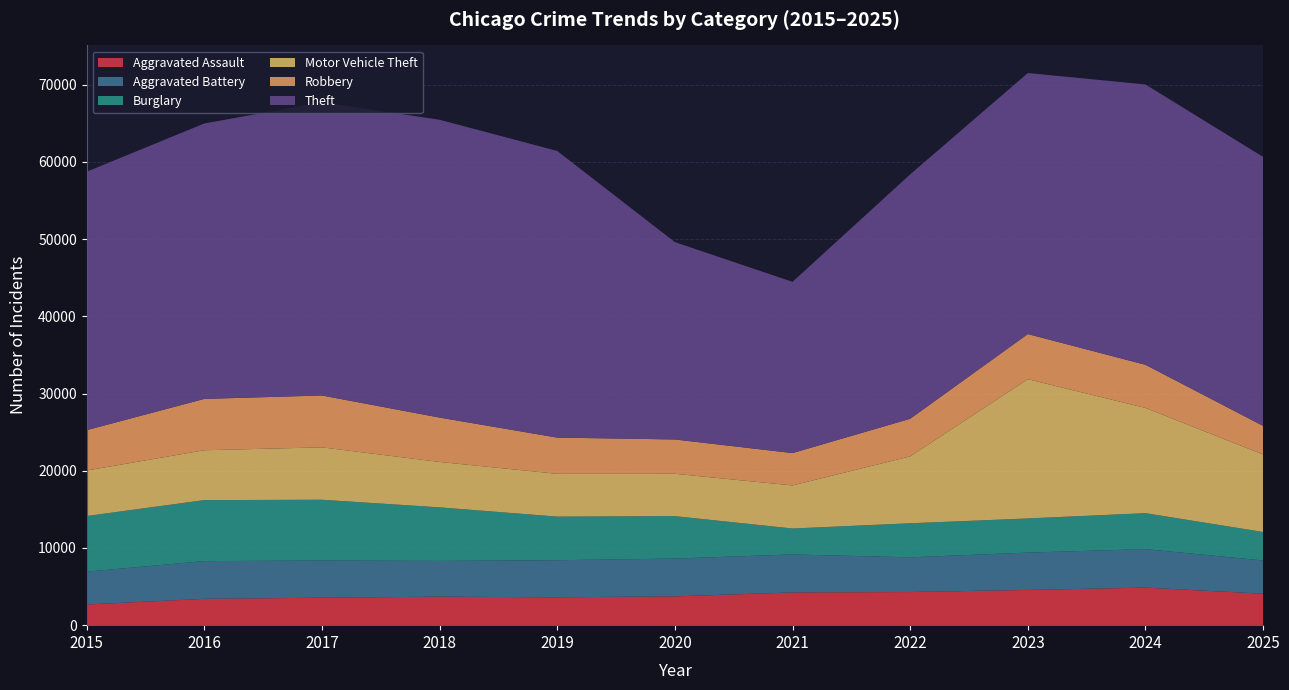

Reading left to right, list all the values displayed in this chart.

Aggravated Assault: 2015=2679	2016=3408	2017=3559	2018=3692	2019=3611	2020=3731	2021=4238	2022=4292	2023=4566	2024=4862	2025=4075
Aggravated Battery: 2015=4253	2016=4890	2017=4809	2018=4631	2019=4800	2020=4896	2021=4921	2022=4494	2023=4834	2024=4989	2025=4305
Burglary: 2015=7202	2016=7901	2017=7878	2018=6938	2019=5650	2020=5498	2021=3362	2022=4410	2023=4425	2024=4658	2025=3688
Motor Vehicle Theft: 2015=5895	2016=6458	2017=6785	2018=5881	2019=5542	2020=5485	2021=5578	2022=8667	2023=18035	2024=13626	2025=10040
Robbery: 2015=5227	2016=6649	2017=6720	2018=5747	2019=4691	2020=4444	2021=4192	2022=4869	2023=5846	2024=5590	2025=3702
Theft: 2015=33474	2016=35674	2017=37990	2018=38577	2019=37133	2020=25565	2021=22179	2022=31656	2023=33813	2024=36314	2025=34845